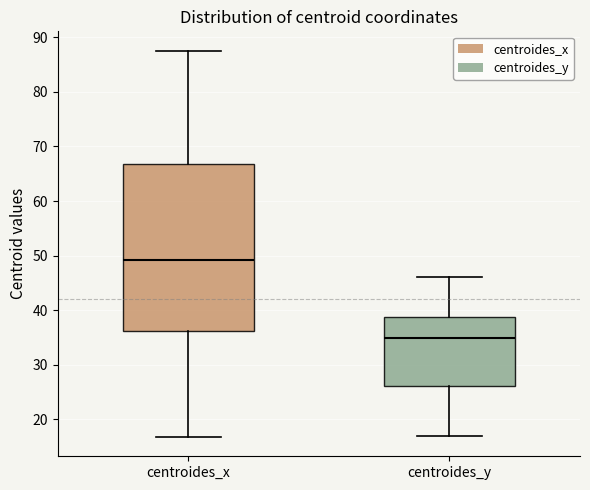

Reading left to right, read every box against the y-axis: the position of its median line, the range the box covers, and the ends of its whiskers. The values are not printed on the chart, so give them approximately, as read against the axis.

centroides_x: median 49, box 36 to 67, whiskers 17 to 88
centroides_y: median 35, box 26 to 39, whiskers 17 to 46